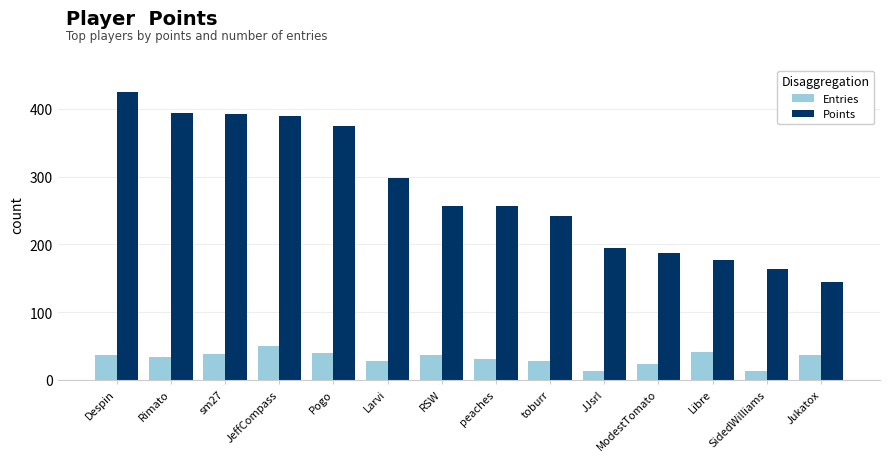

What is the difference between the maximum and minimum values in the Points series?

280